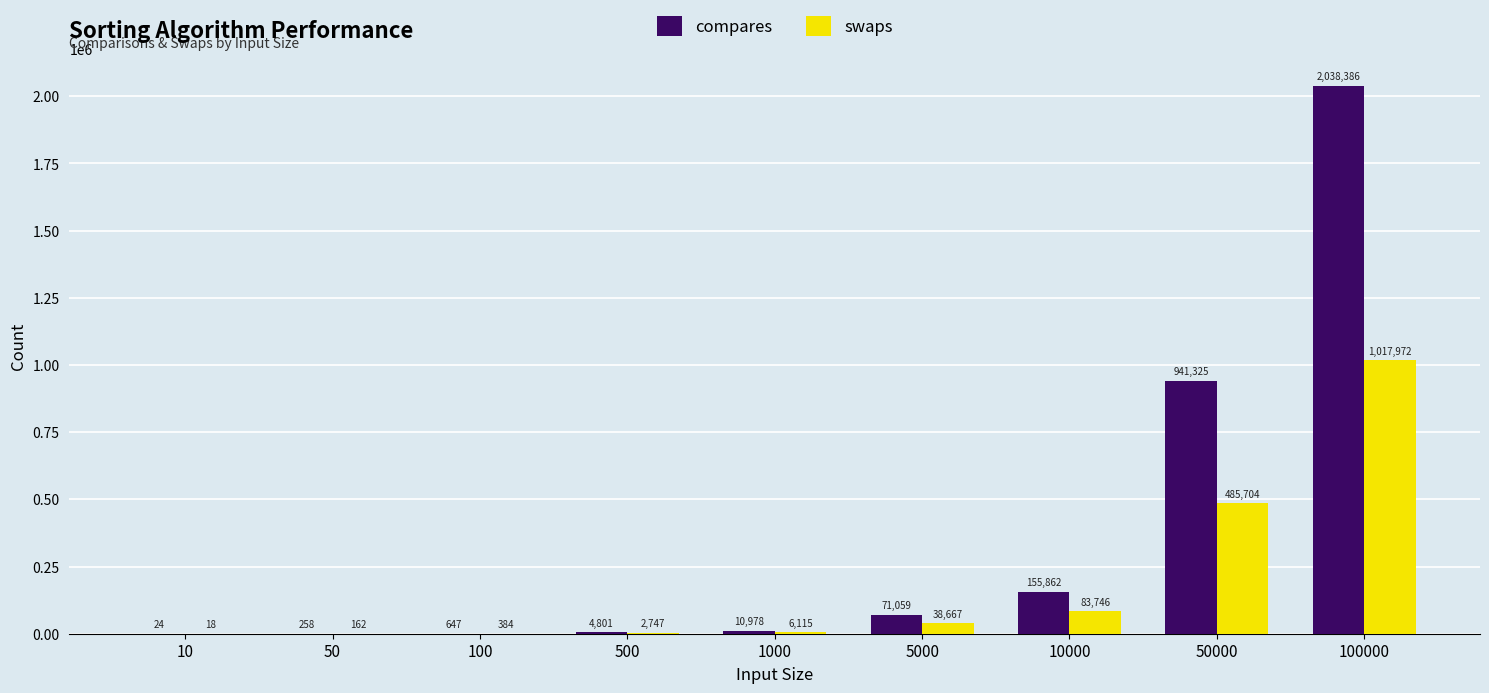

Reading right to left, extract all data points from this chart.

compares: 2038386	941325	155862	71059	10978	4801	647	258	24
swaps: 1017972	485704	83746	38667	6115	2747	384	162	18